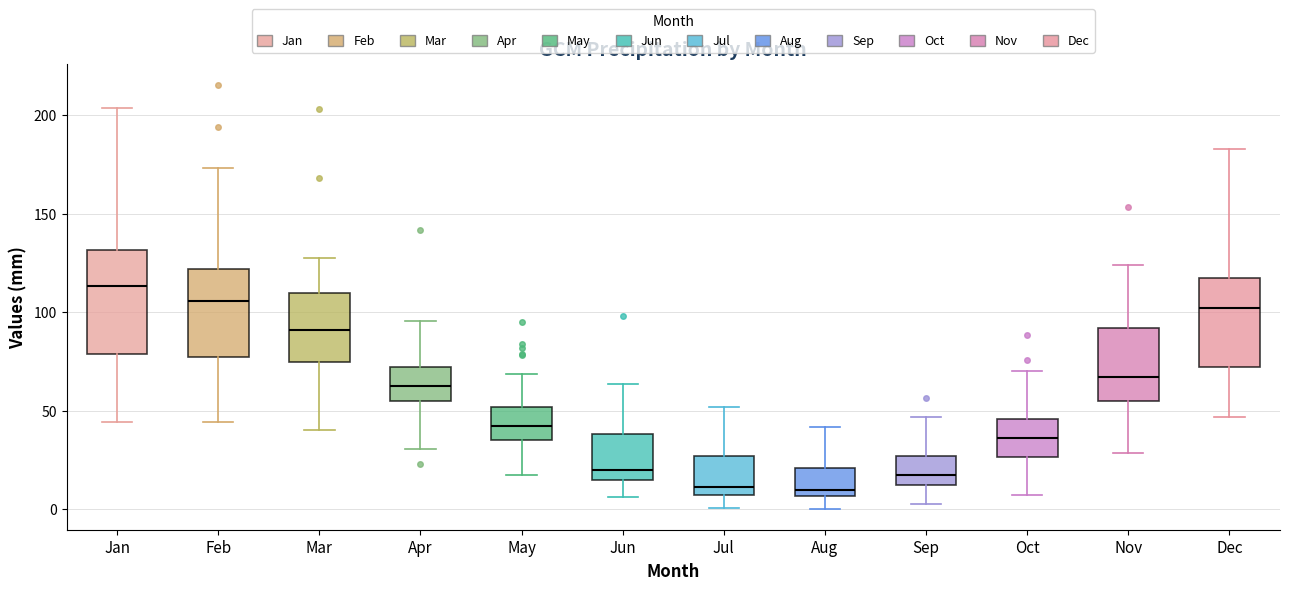

Reading left to right, read every box against the y-axis: the position of its median line, the range the box covers, and the ends of its whiskers. The values are not printed on the chart, so give them approximately, as read against the axis.

Jan: median 115, box 80 to 130, whiskers 45 to 205
Feb: median 105, box 75 to 120, whiskers 45 to 175
Mar: median 90, box 75 to 110, whiskers 40 to 130
Apr: median 65, box 55 to 70, whiskers 30 to 95
May: median 40, box 35 to 50, whiskers 20 to 70
Jun: median 20, box 15 to 40, whiskers 5 to 65
Jul: median 10, box 5 to 25, whiskers 0 to 50
Aug: median 10, box 5 to 20, whiskers 0 to 40
Sep: median 20, box 10 to 25, whiskers 5 to 45
Oct: median 35, box 25 to 45, whiskers 5 to 70
Nov: median 65, box 55 to 90, whiskers 30 to 125
Dec: median 100, box 70 to 120, whiskers 45 to 185